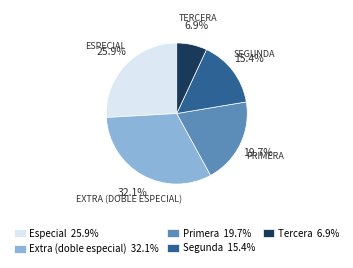

How many slices are in this pie chart?

5